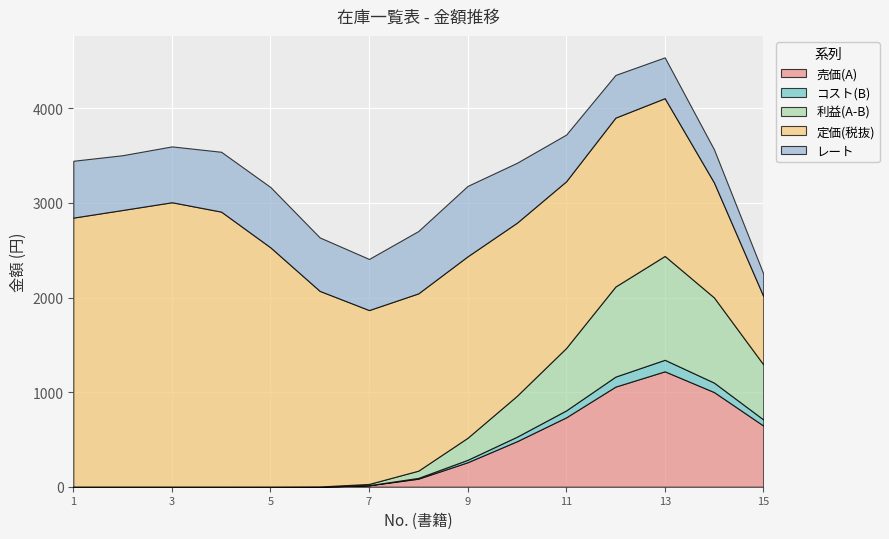

What are all the series names shown in the legend?

売価(A), コスト(B), 利益(A-B), 定価(税抜), レート